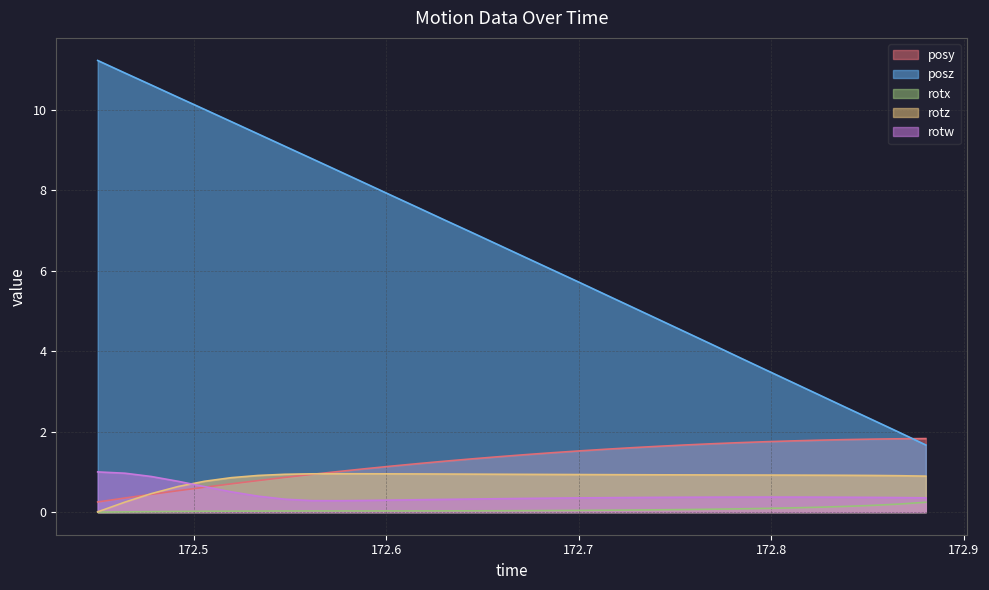

List the series in order of their peak value, highest first.

posz, posy, rotw, rotz, rotx